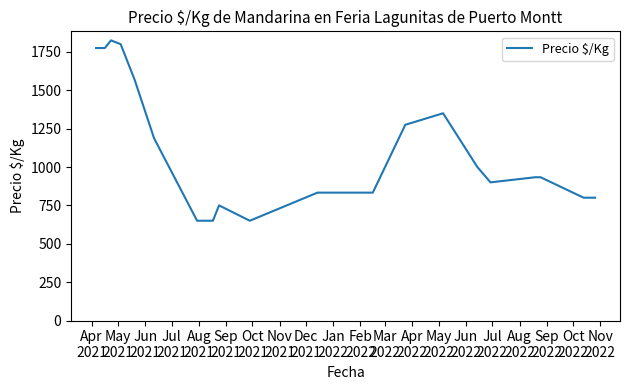

What is the smallest value displayed?

650.0